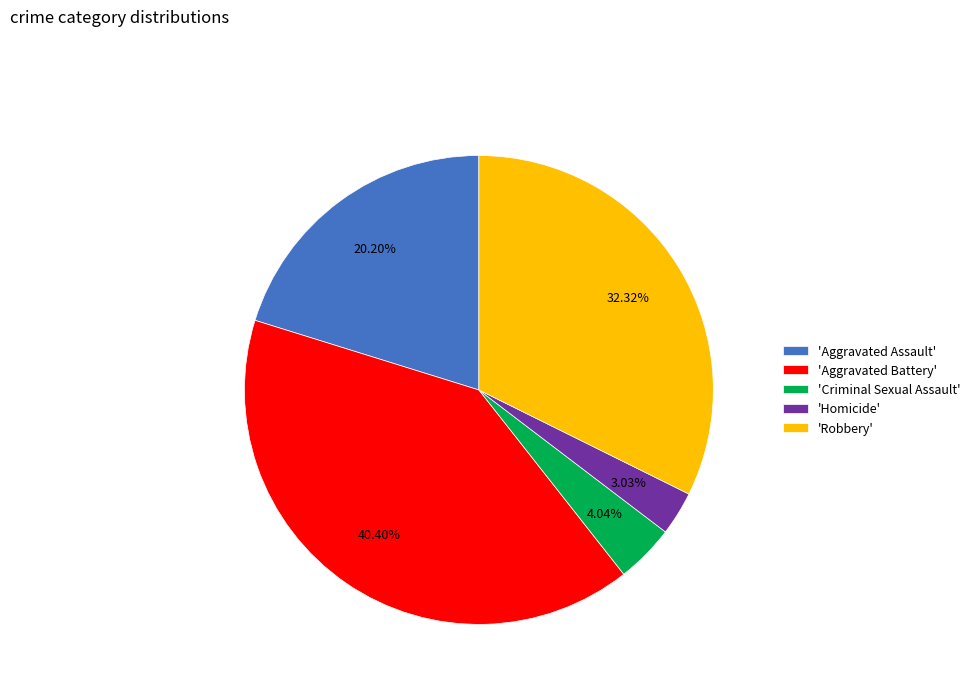

Rank the categories by value from highest to lowest.

'Aggravated Battery', 'Robbery', 'Aggravated Assault', 'Criminal Sexual Assault', 'Homicide'